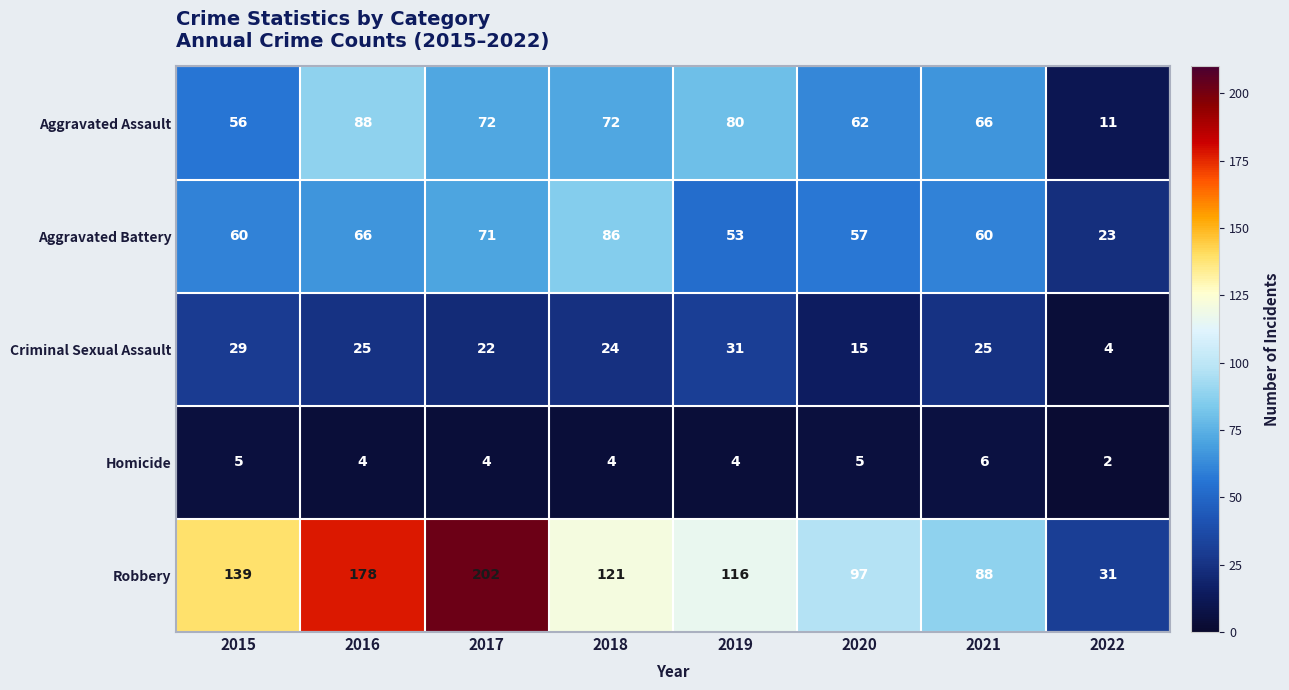

At which label is Aggravated Assault closest to 49?

2015